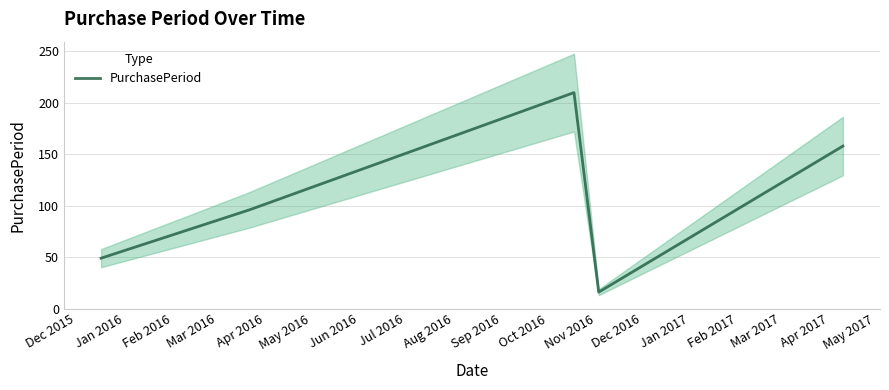

What is the maximum value for PurchasePeriod?

210